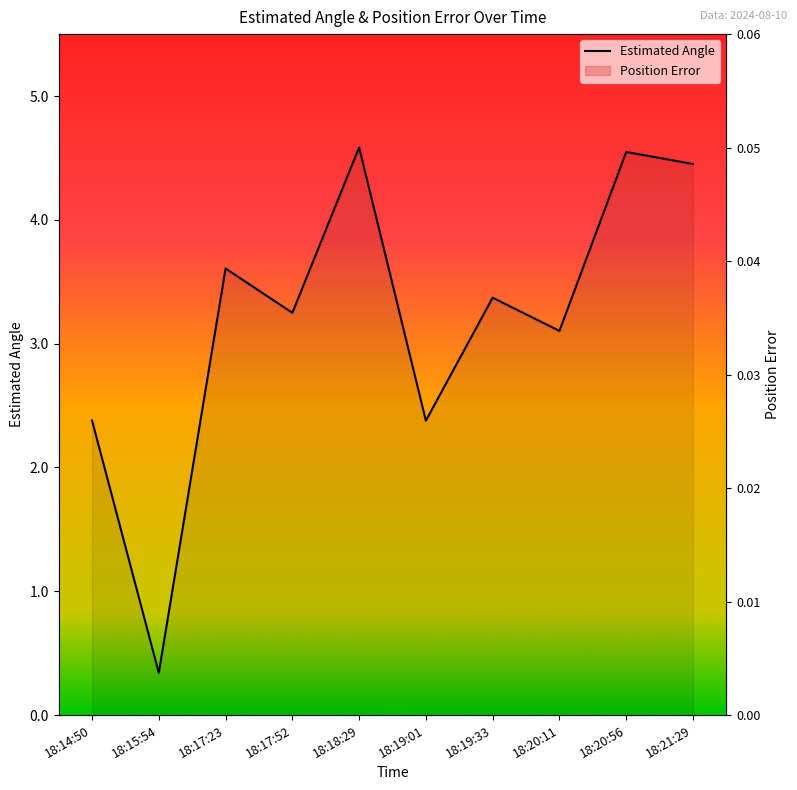

What is the difference between the second highest and second lowest values in the Estimated Angle series?

2.2